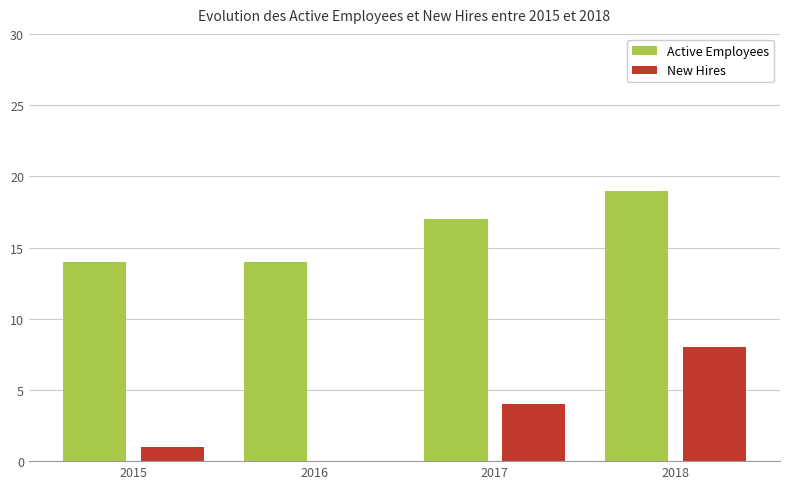

Reading right to left, what are all the values shown in this chart?

Active Employees: 2018=19	2017=17	2016=14	2015=14
New Hires: 2018=8	2017=4	2016=0	2015=1